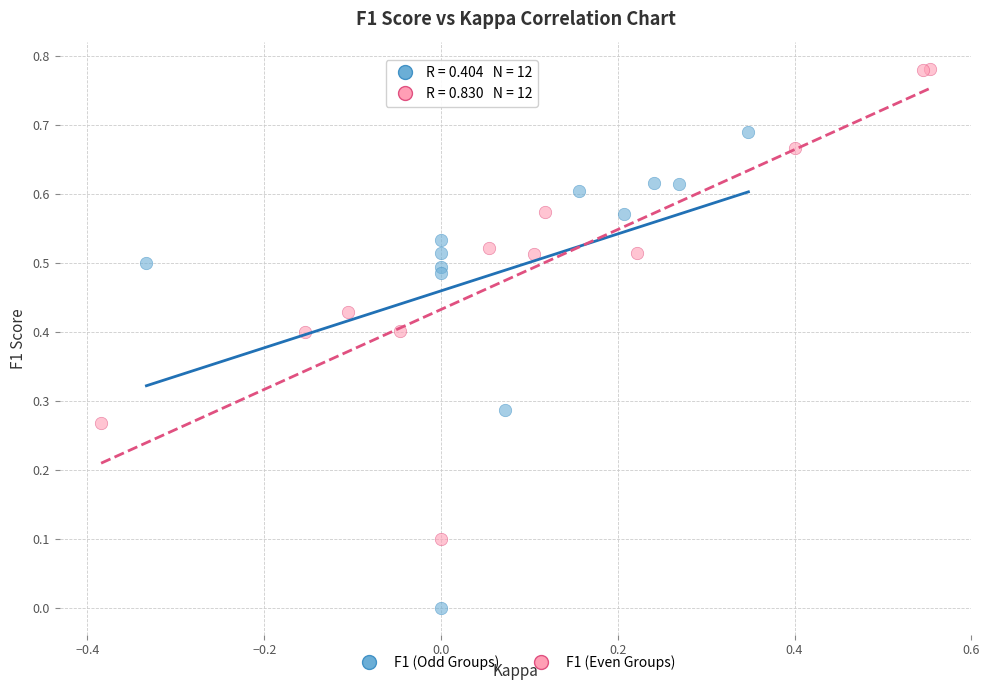

Which series reaches the maximum Y coordinate?

F1 (Even Groups)